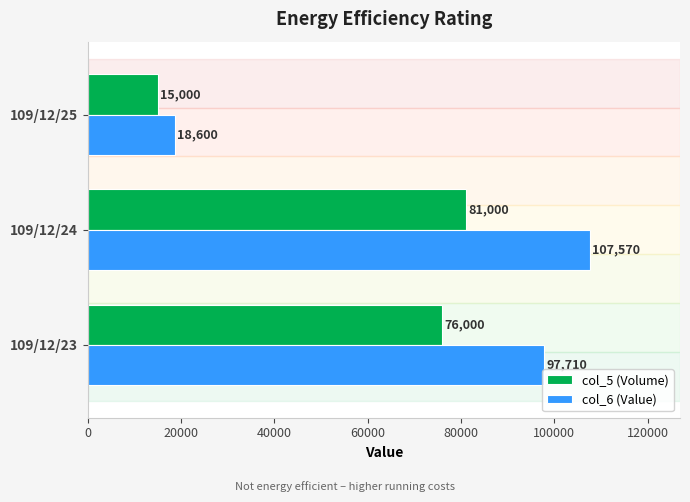

The col_5 (Volume) series shows 41083 at 109/12/23. True or false?

False